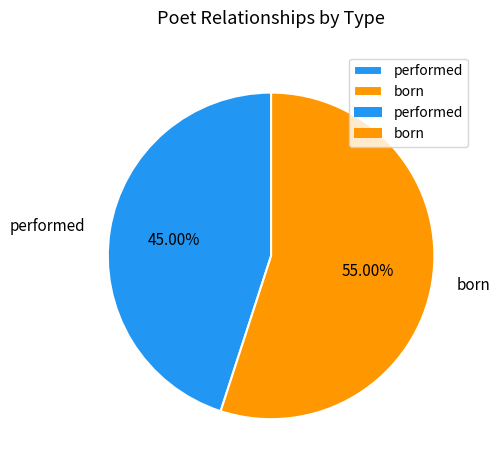

To the nearest percent, what is the combined percentage of born and performed?

100%